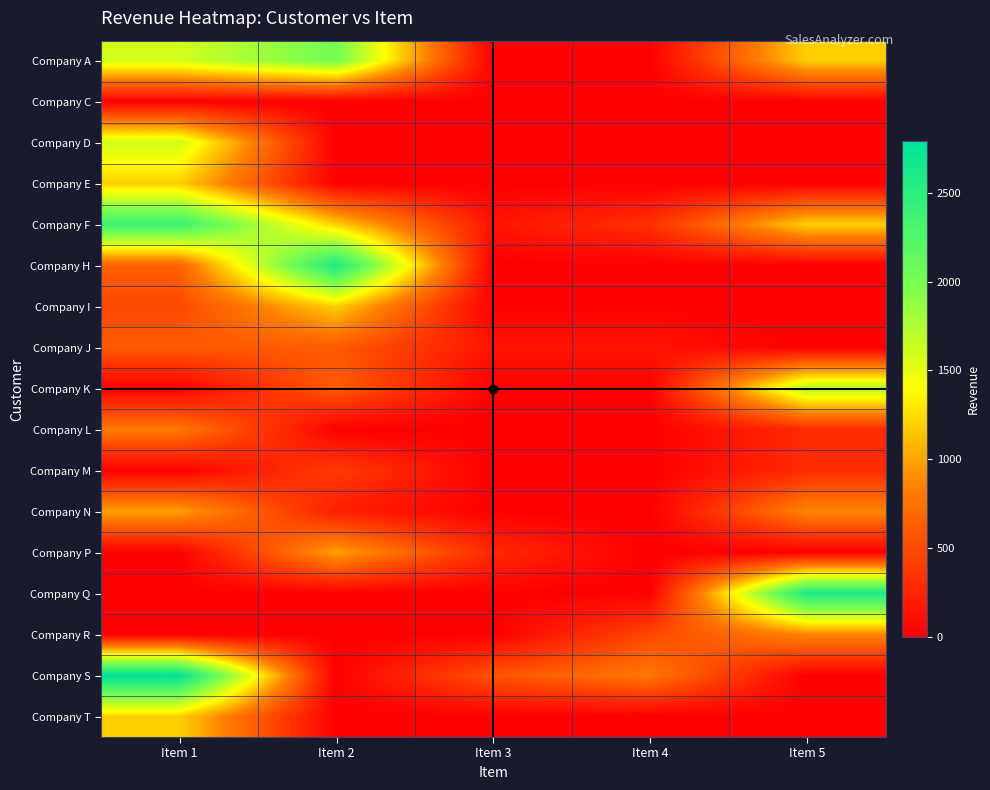

Between Item 4 and Item 5, which is larger?

Item 5